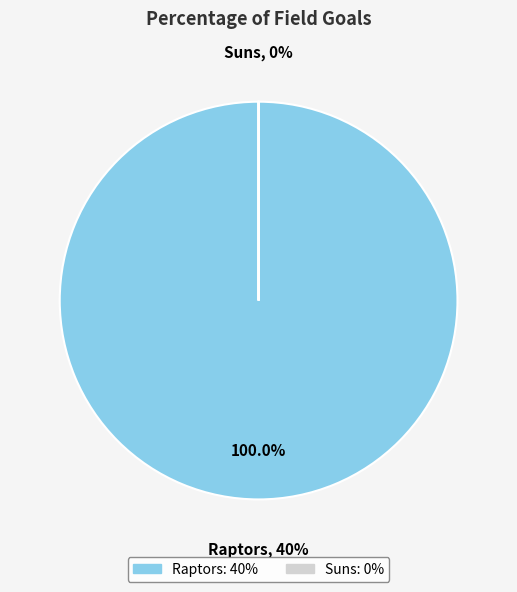

The Suns slice represents 0% of the pie. True or false?

True